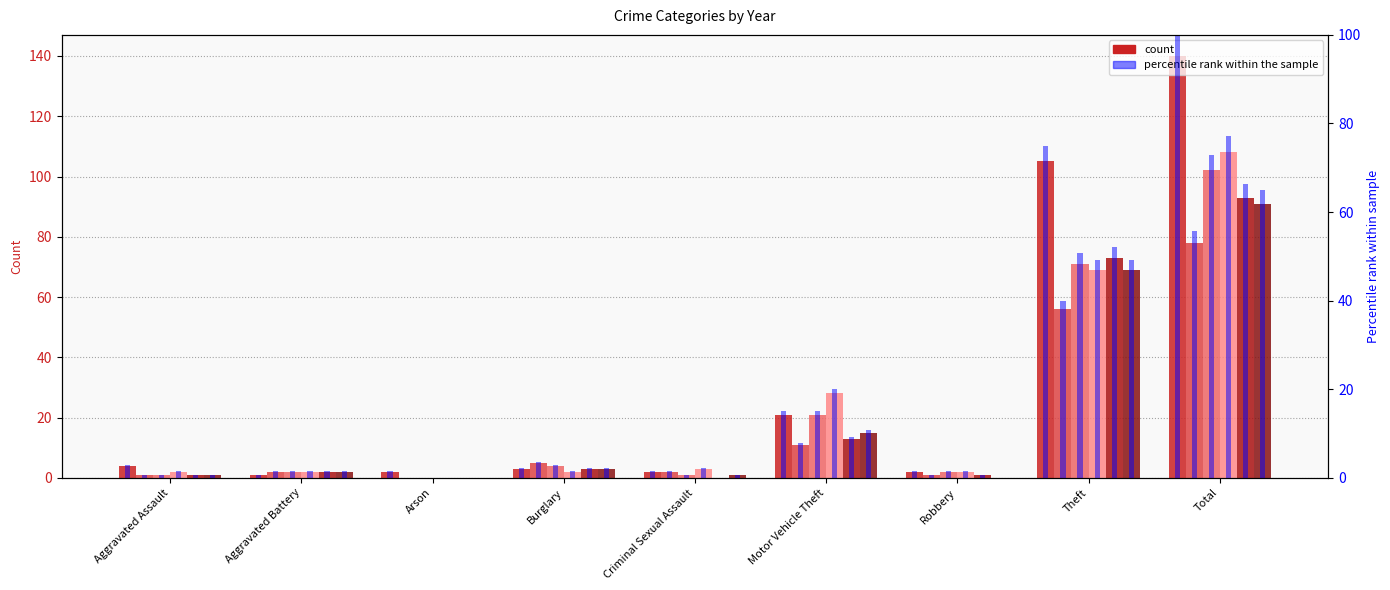

At which category does the chart reach its minimum across all series?

Arson